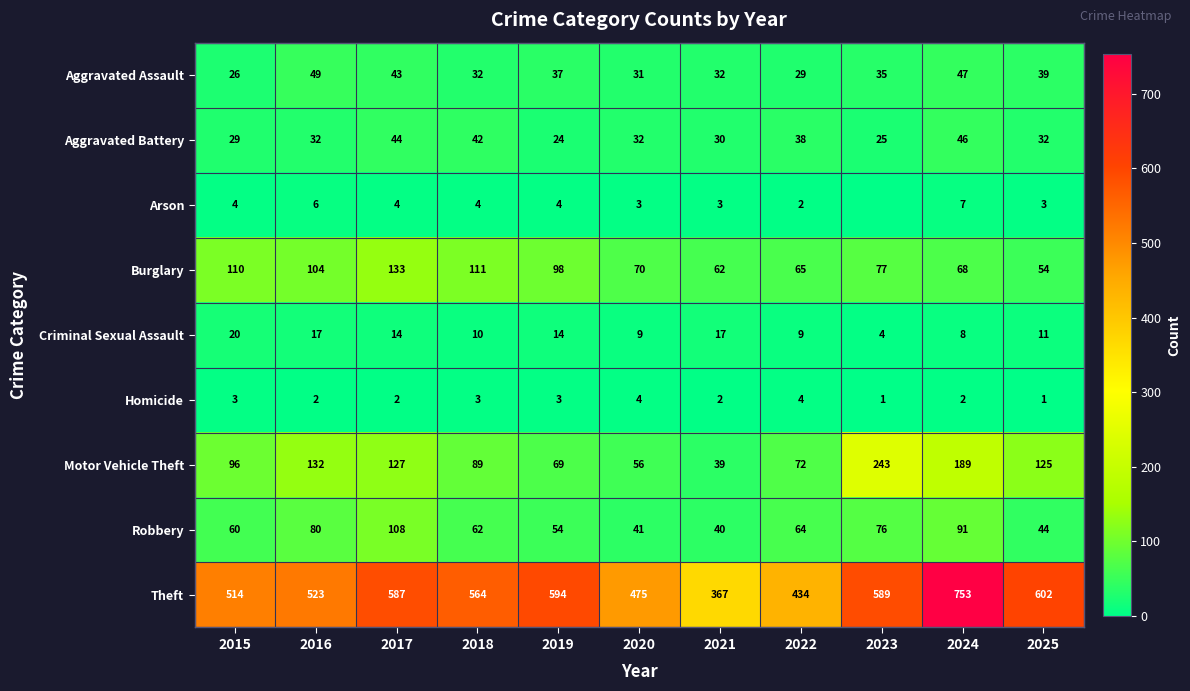

What is the approximate value of Aggravated Battery at 2022?

38